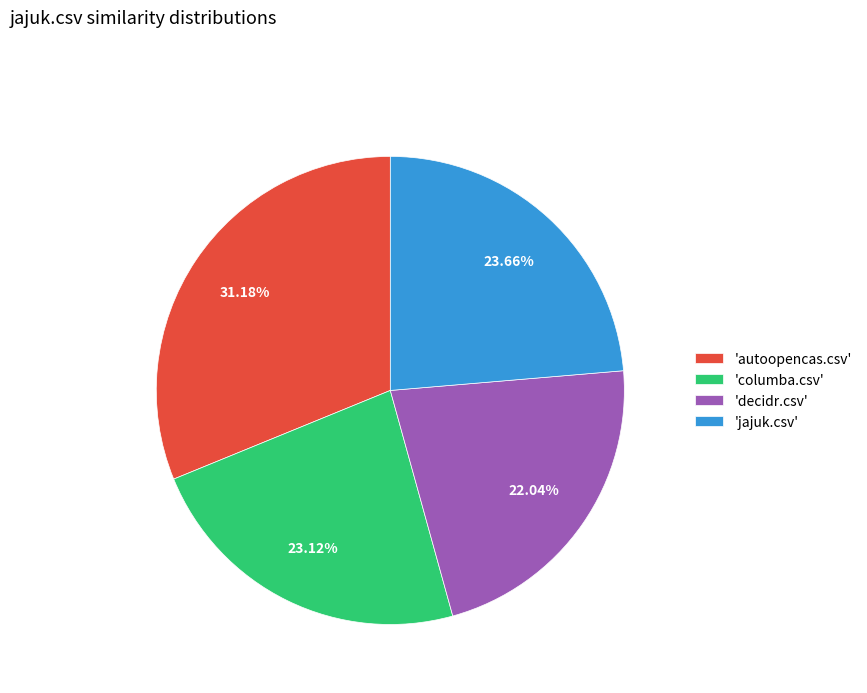

Which has a higher value, 'jajuk.csv' or 'decidr.csv'?

'jajuk.csv'